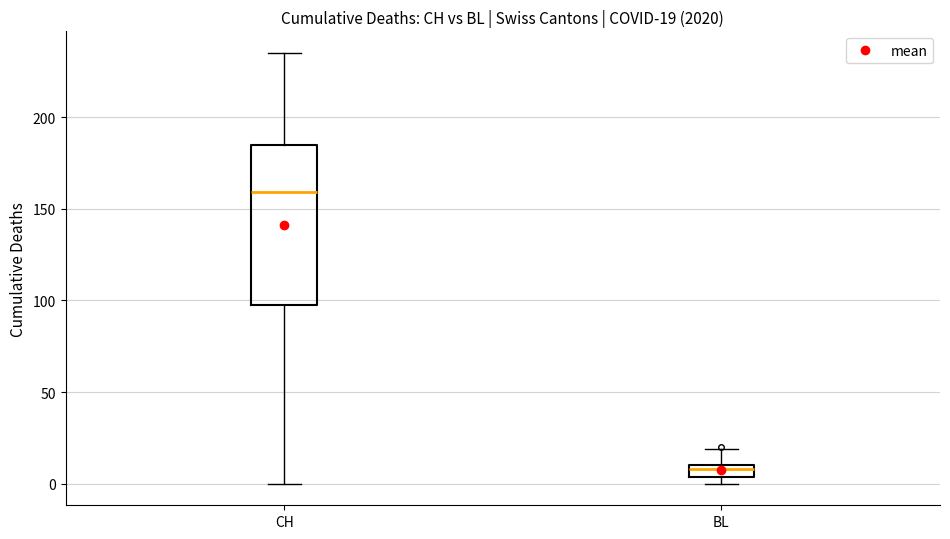

Which box has the lowest median line?

BL